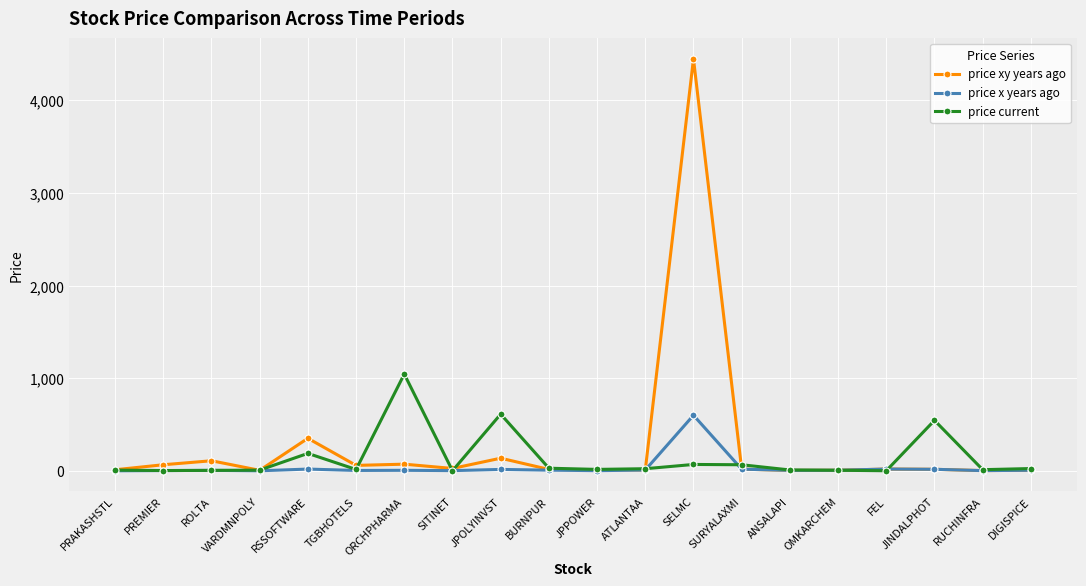

True or false: price current has more than 2 points higher than both neighbors.

True